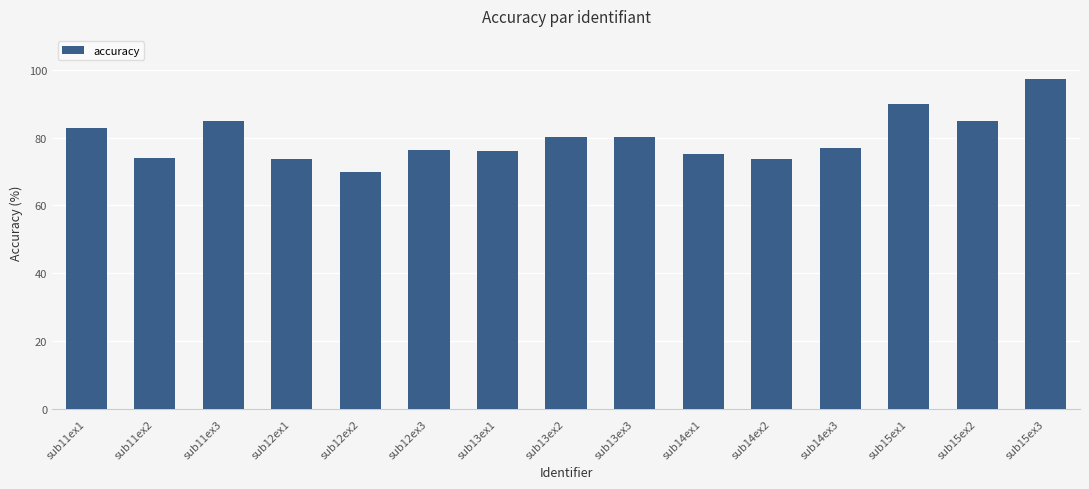

What is the label of the 4th bar from the right?

sub14ex3